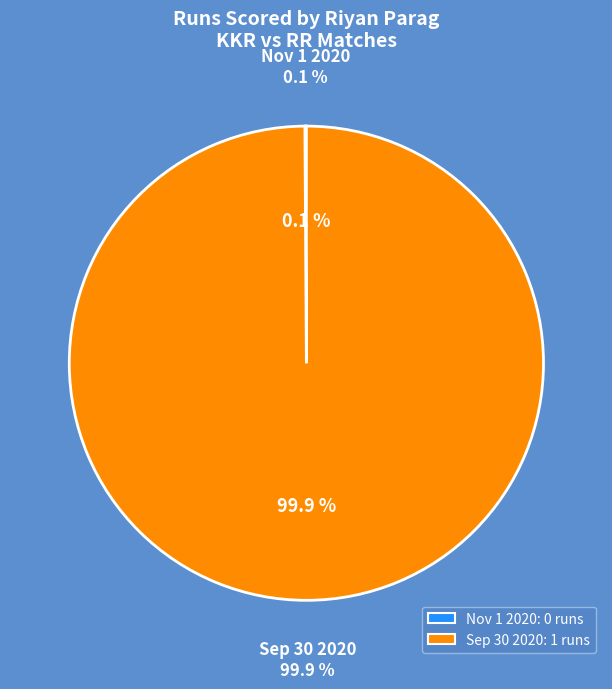

Between Sep 30 2020 and Nov 1 2020, which is larger?

Sep 30 2020